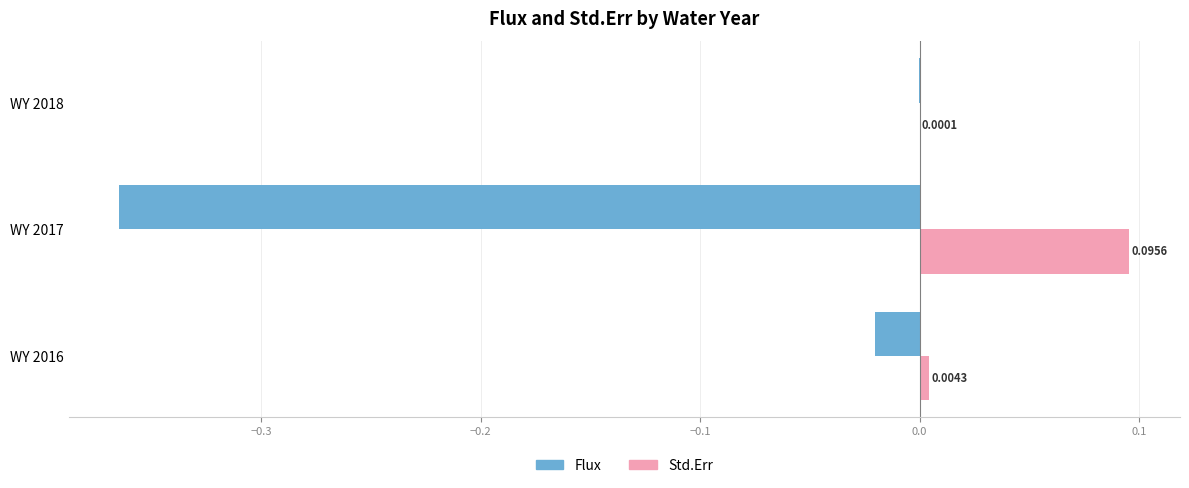

Between WY 2017 and WY 2018, which series saw the biggest shift?

Flux